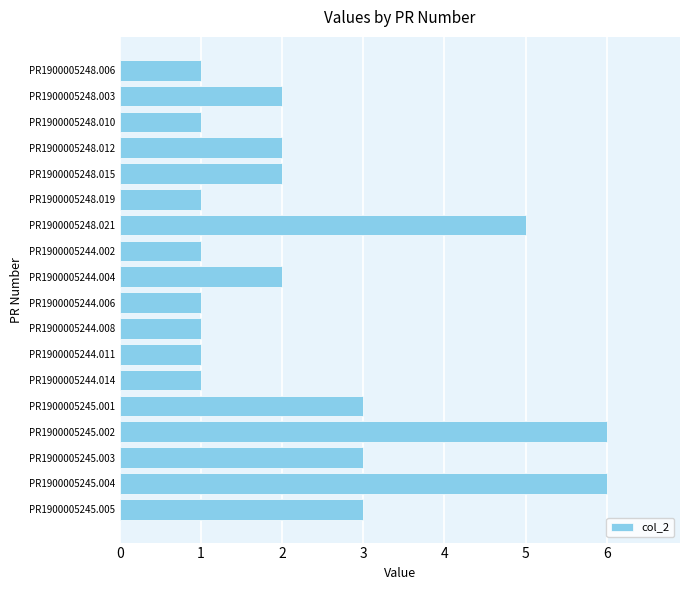

Does the chart contain stacked bars?

No